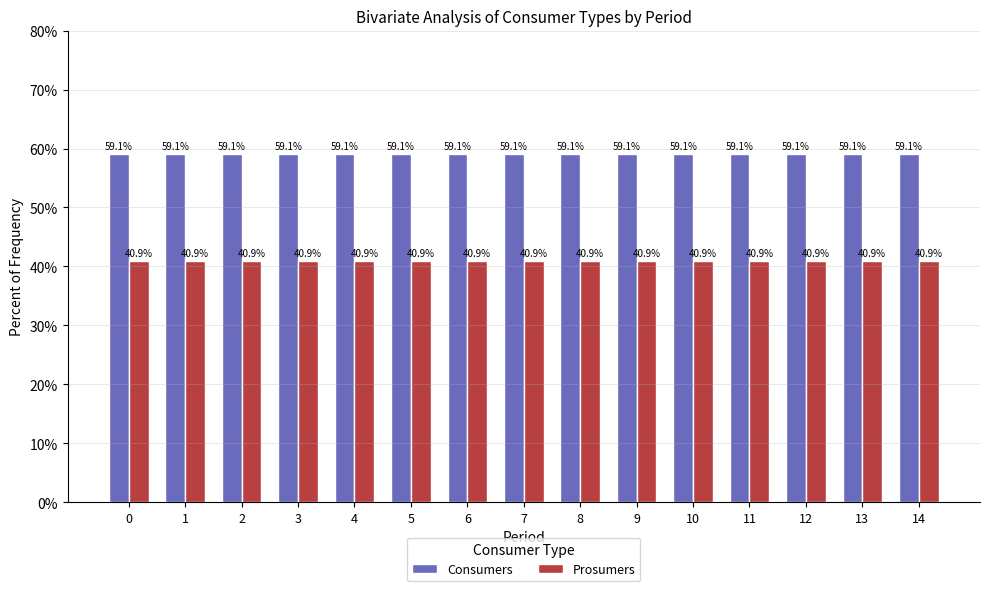

Reading left to right, what are all the values shown in this chart?

Consumers: 59.1	59.1	59.1	59.1	59.1	59.1	59.1	59.1	59.1	59.1	59.1	59.1	59.1	59.1	59.1
Prosumers: 40.9	40.9	40.9	40.9	40.9	40.9	40.9	40.9	40.9	40.9	40.9	40.9	40.9	40.9	40.9